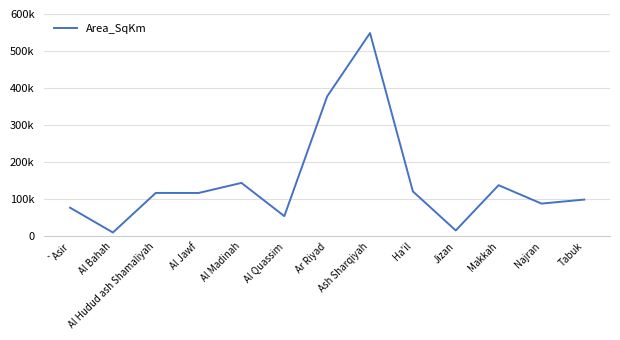

Which label corresponds to the smallest value in the chart?

Al Bahah